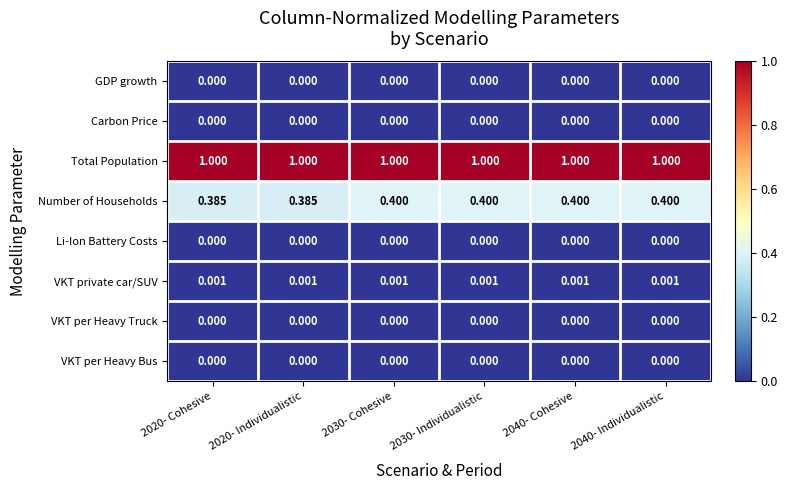

Which series has the largest total across all categories?

Total Population